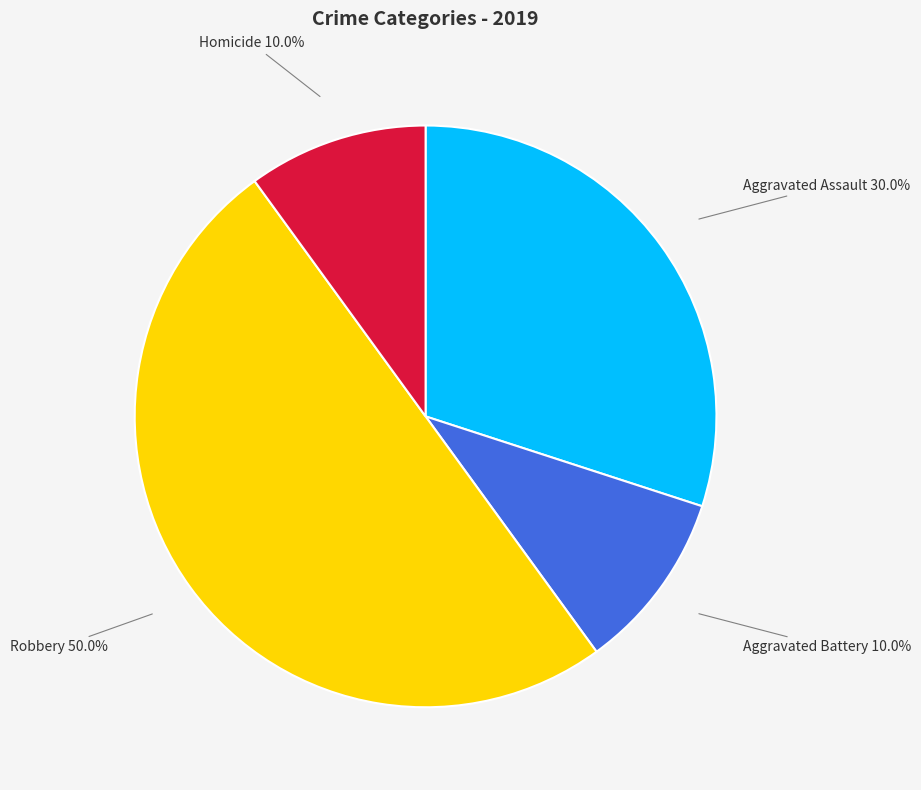

True or false: Homicide accounts for 1% of the total.

False